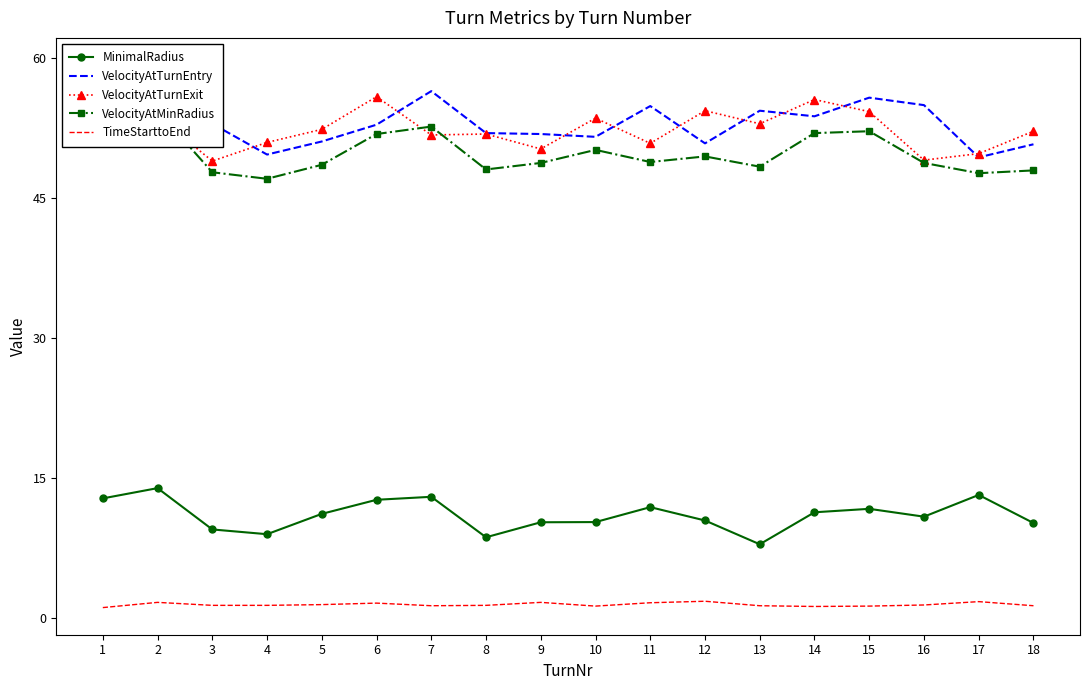

Read the VelocityAtTurnEntry value at 15.

55.8